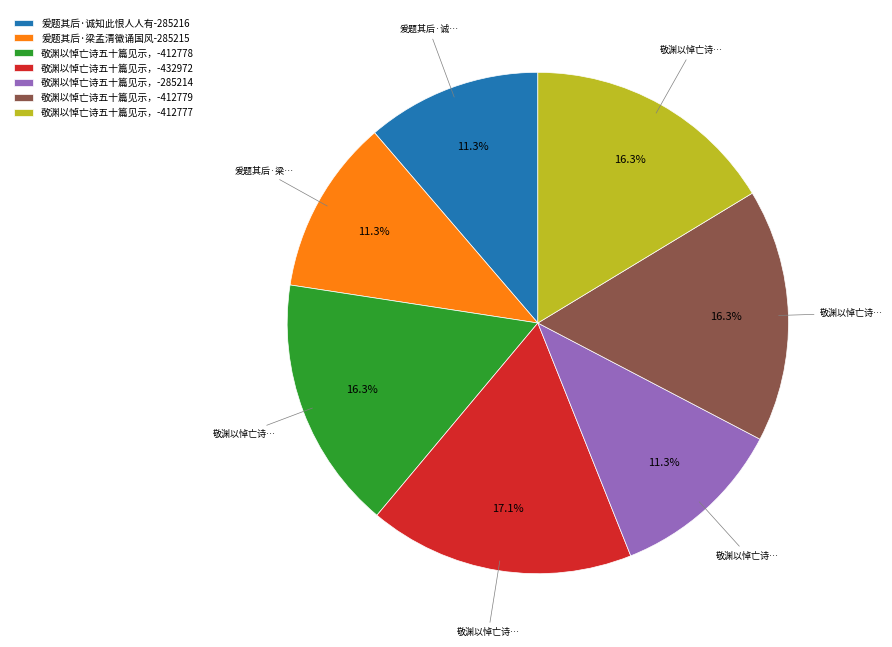

Which category has the biggest portion of the pie?

敬渊以悼亡诗五十篇见示，-432972